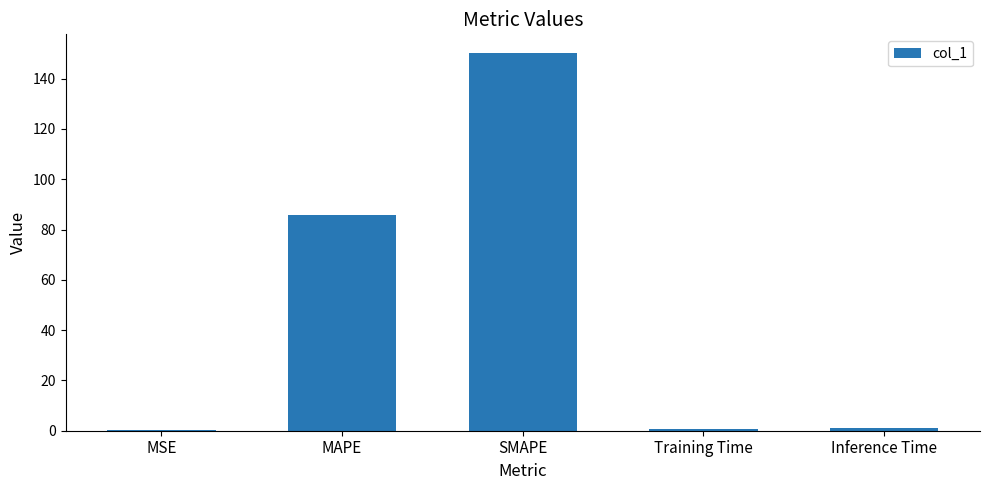

How many distinct data groups are displayed?

1